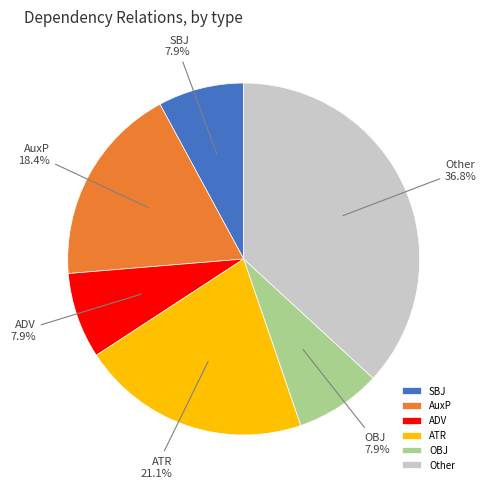

Between AuxP and SBJ, which is larger?

AuxP